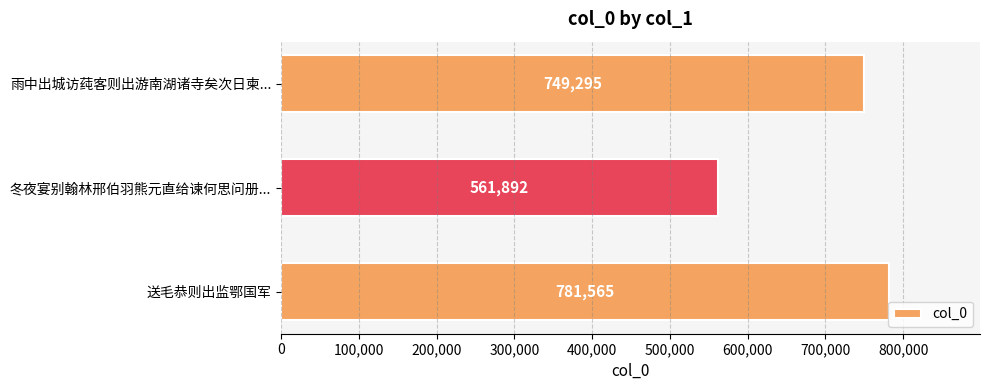

What position from the bottom is 雨中出城访莼客则出游南湖诸寺矣次日柬...?

3